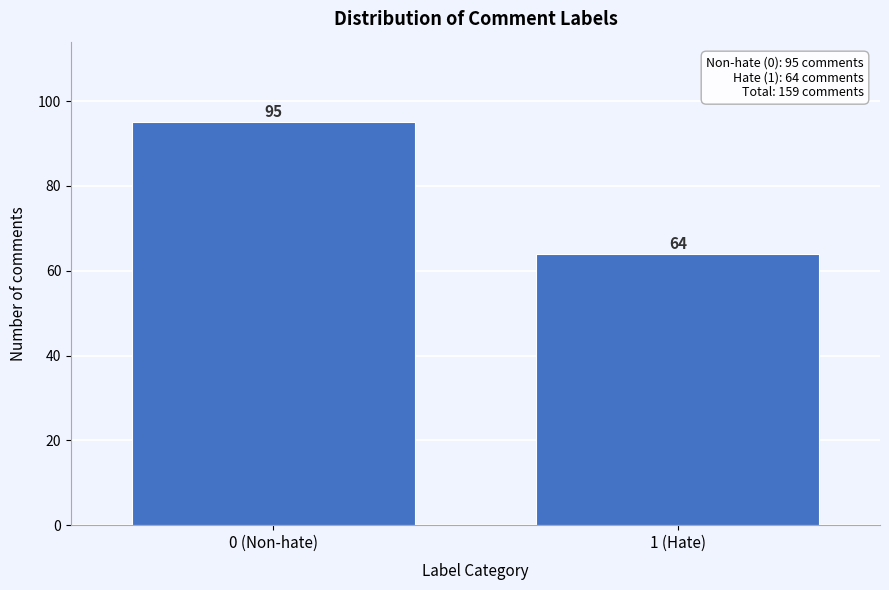

Reading left to right, list all the values displayed in this chart.

95	64